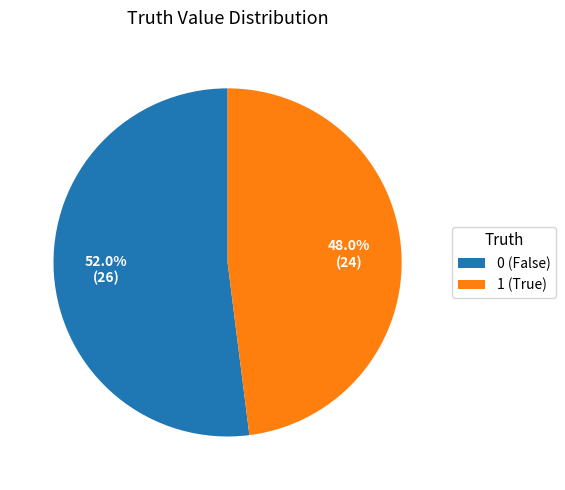

Count the number of slices in the pie.

2